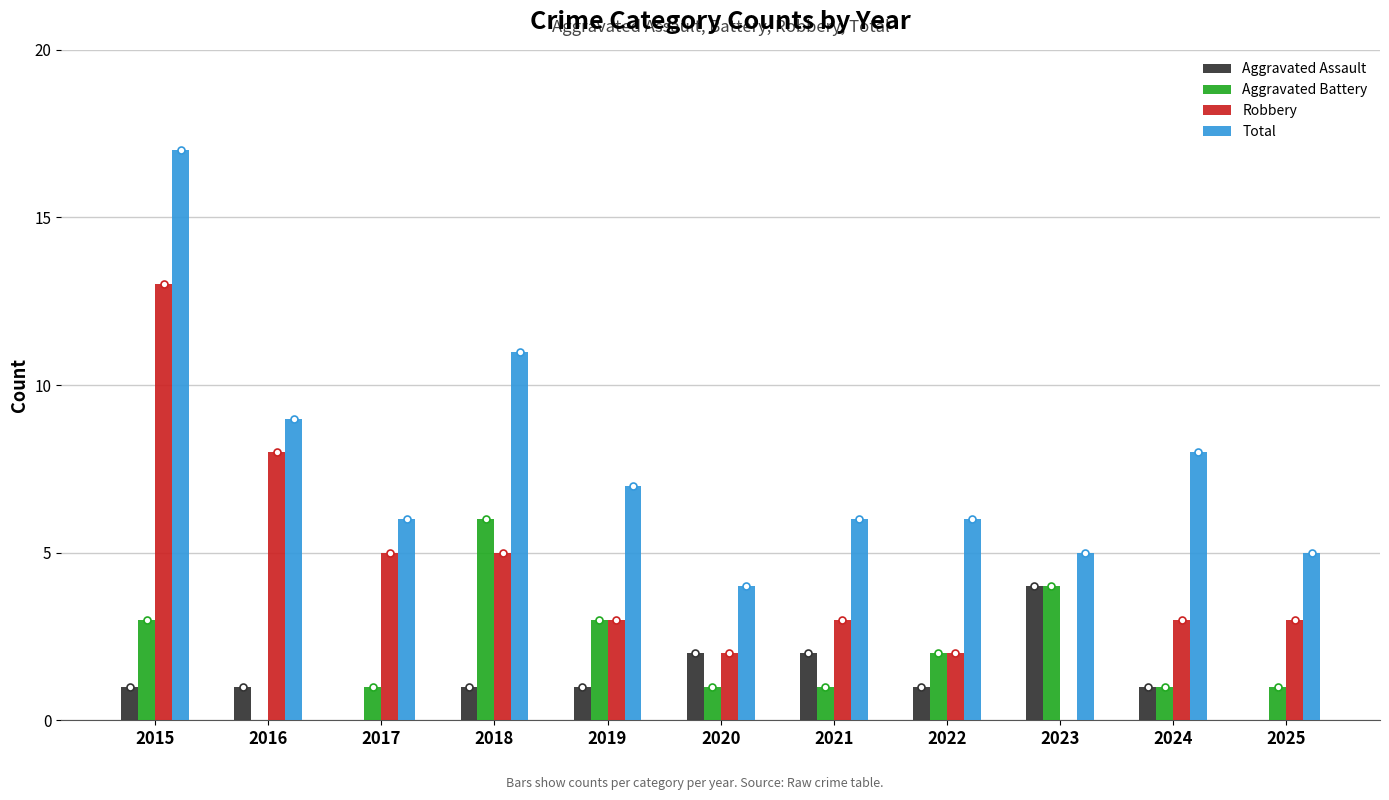

Which label corresponds to the largest value in the chart?

2015